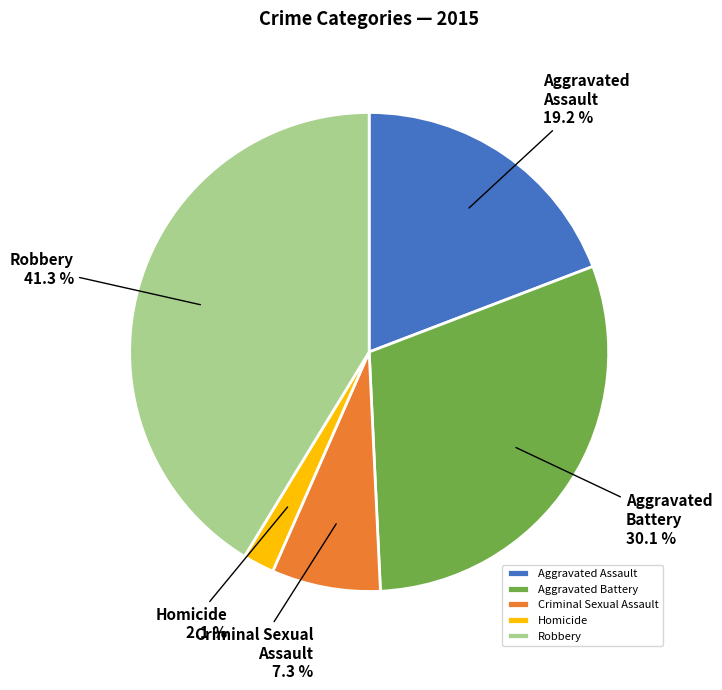

How much of the chart is everything except Criminal Sexual Assault?

92.7%